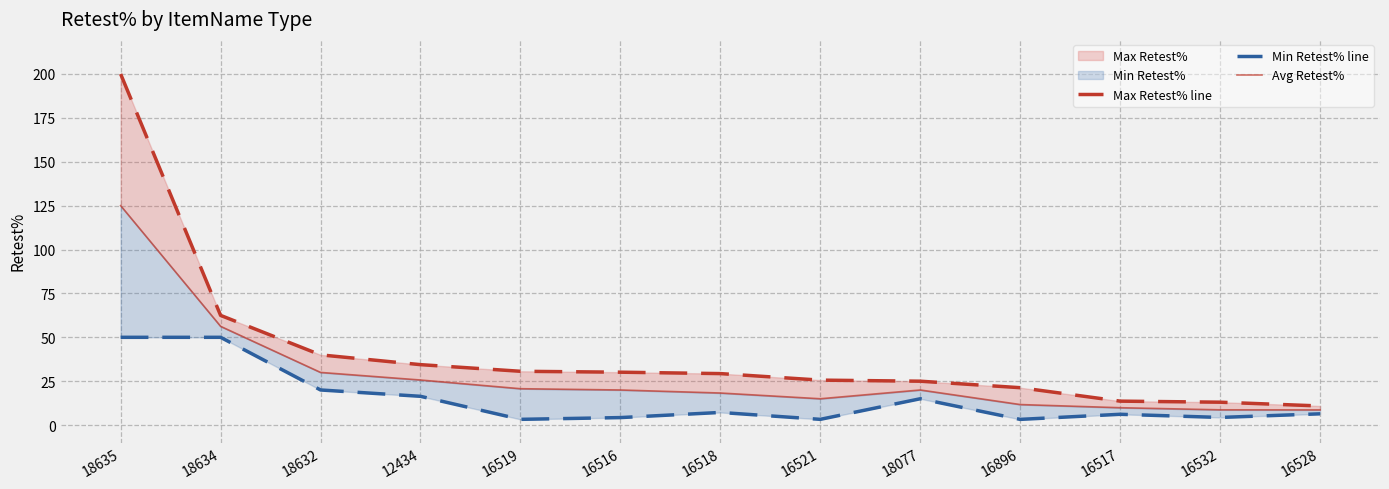

What is the spread (max minus min) of values at 16521?

22.3